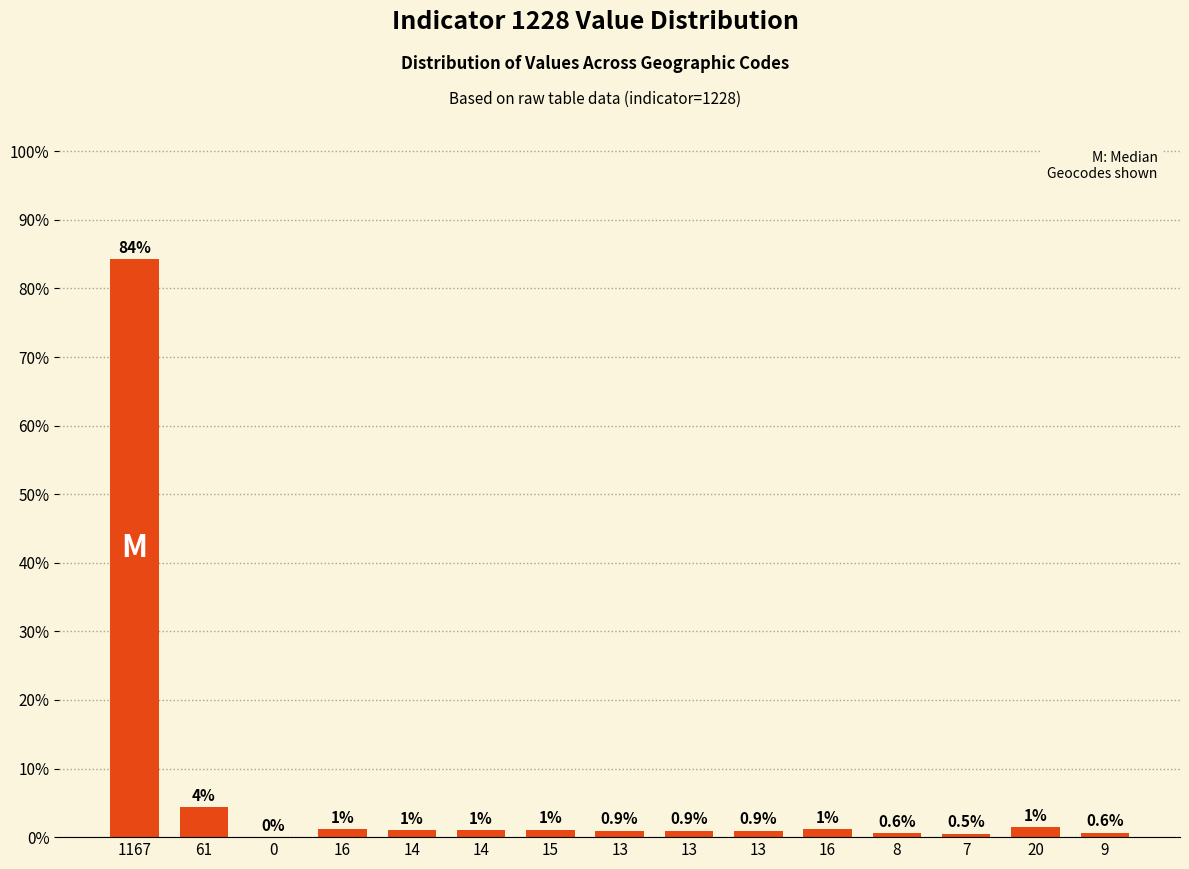

List the labels in order of value, smallest first.

0, 7, 8, 9, 13, 13, 13, 14, 14, 15, 16, 16, 20, 61, 1167